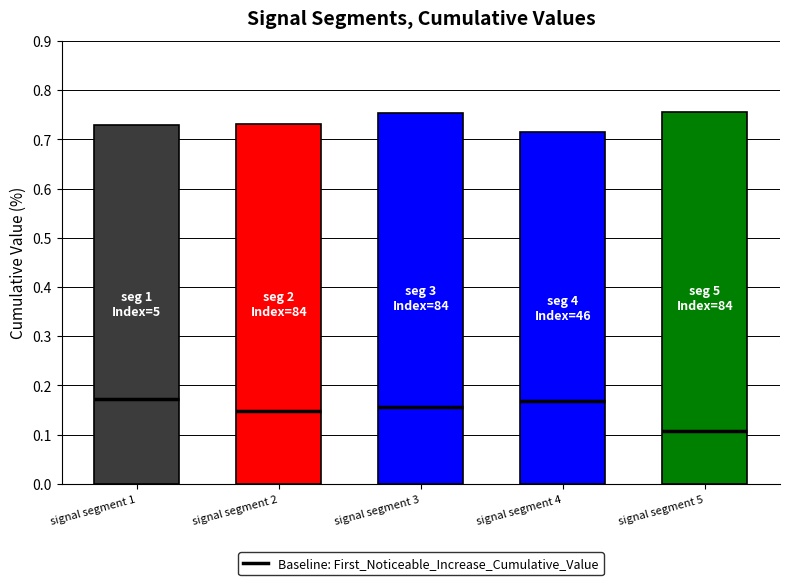

True or false: the data shows 1.1 at signal segment 3.

False